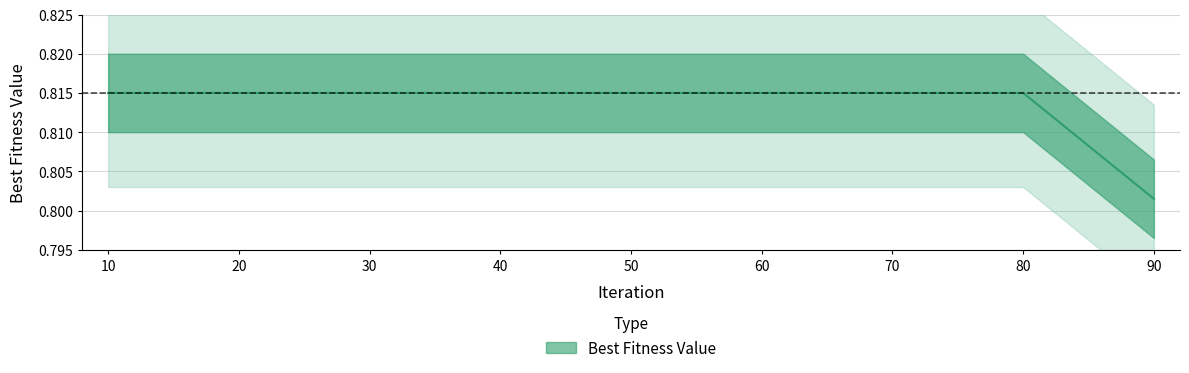

What value does the data have at 40?

0.8